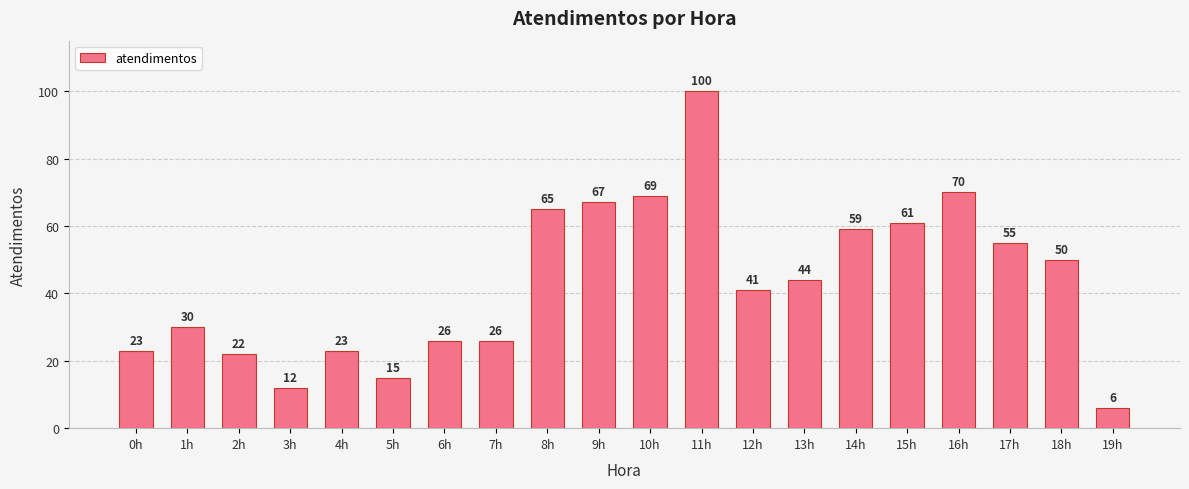

Approximately how many times larger is the value at 0h compared to 19h?

3.8